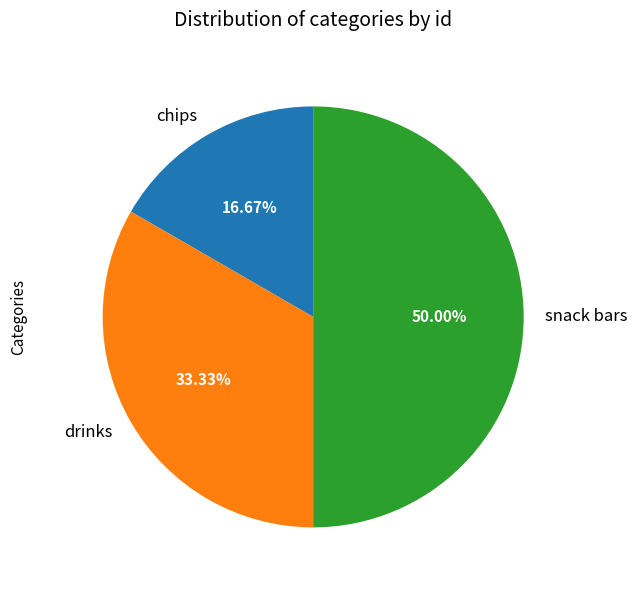

To the nearest percent, what portion does snack bars represent?

50%